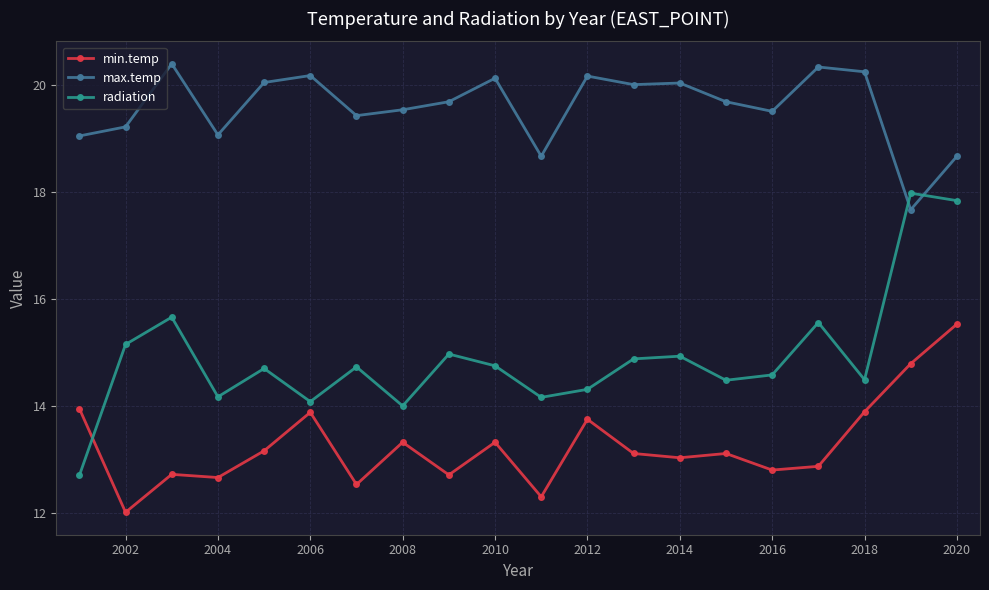

What is the difference between the second highest and minimum values in the radiation series?

5.1